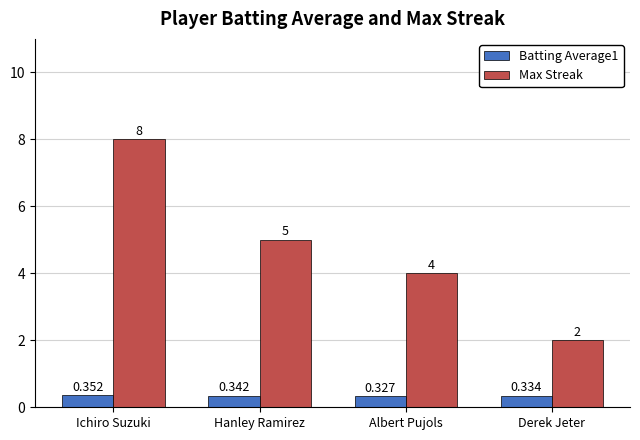

List the labels in order of Max Streak value, largest first.

Ichiro Suzuki, Hanley Ramirez, Albert Pujols, Derek Jeter